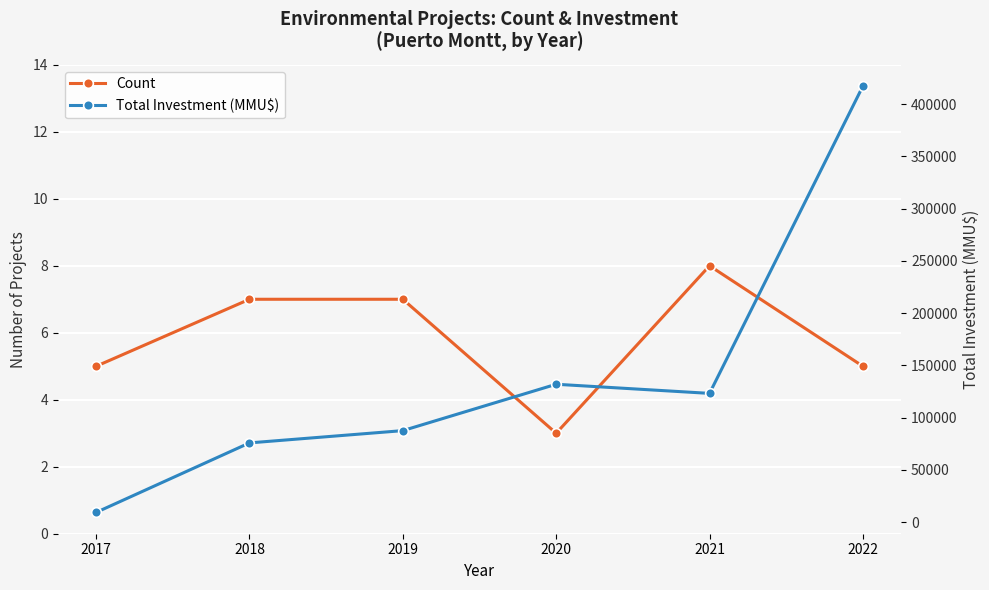

Reading right to left, transcribe all the data shown in this chart.

Count: 2022=5	2021=8	2020=3	2019=7	2018=7	2017=5
Total Investment (MMU$): 2022=417166	2021=123271	2020=132000	2019=87649	2018=75908	2017=9420